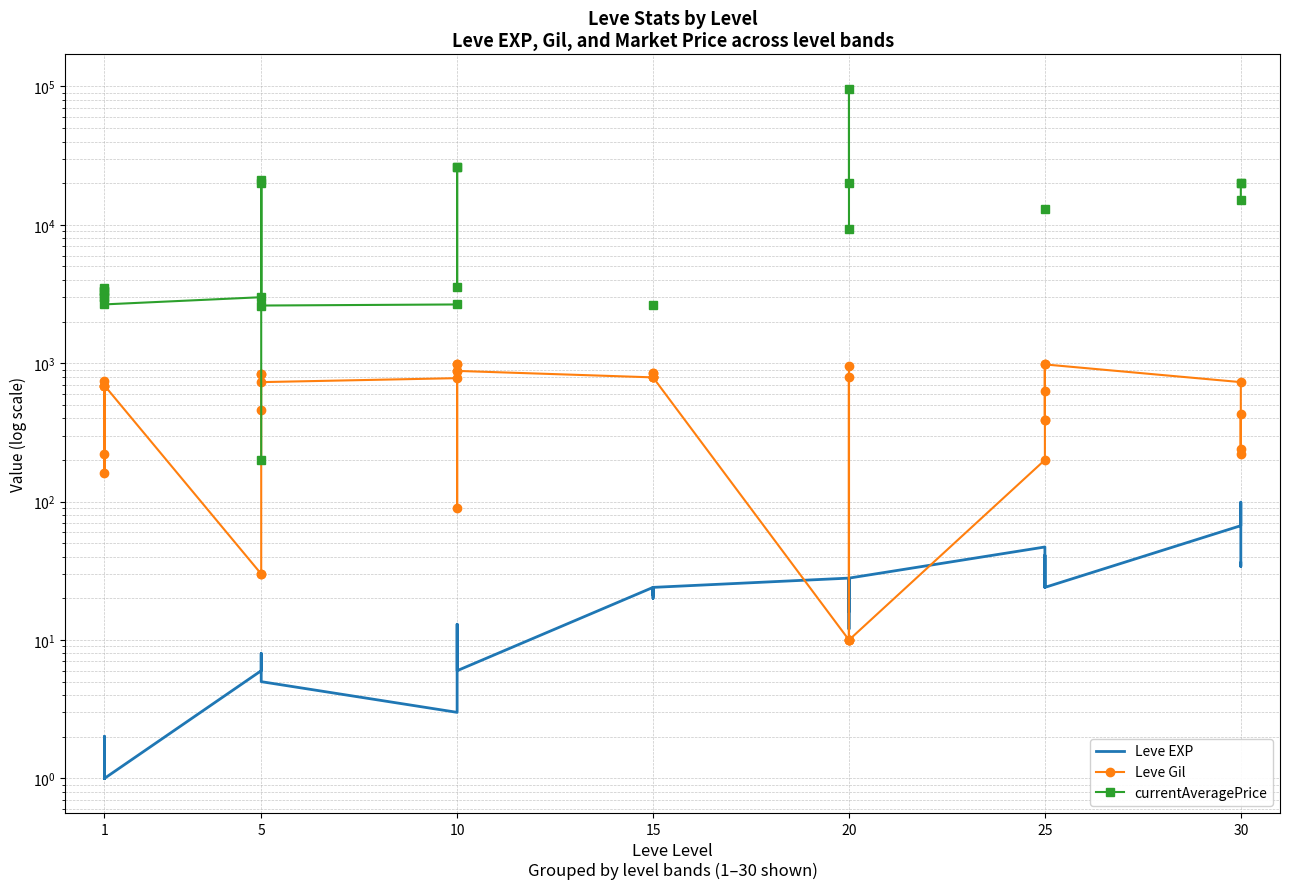

At which label is Leve EXP closest to 50?

25